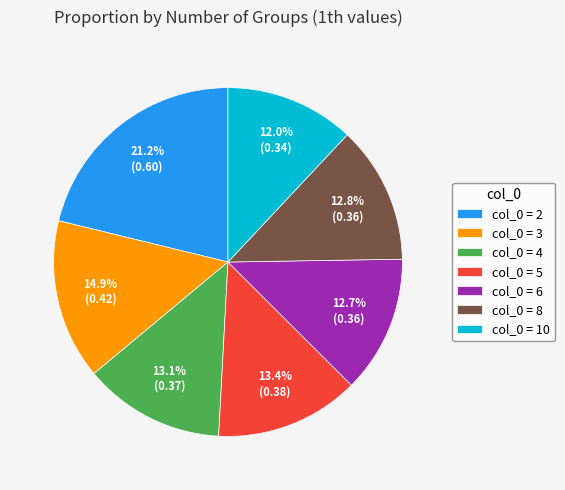

Is the sum of col_0 = 5 and col_0 = 3 greater than half?

No